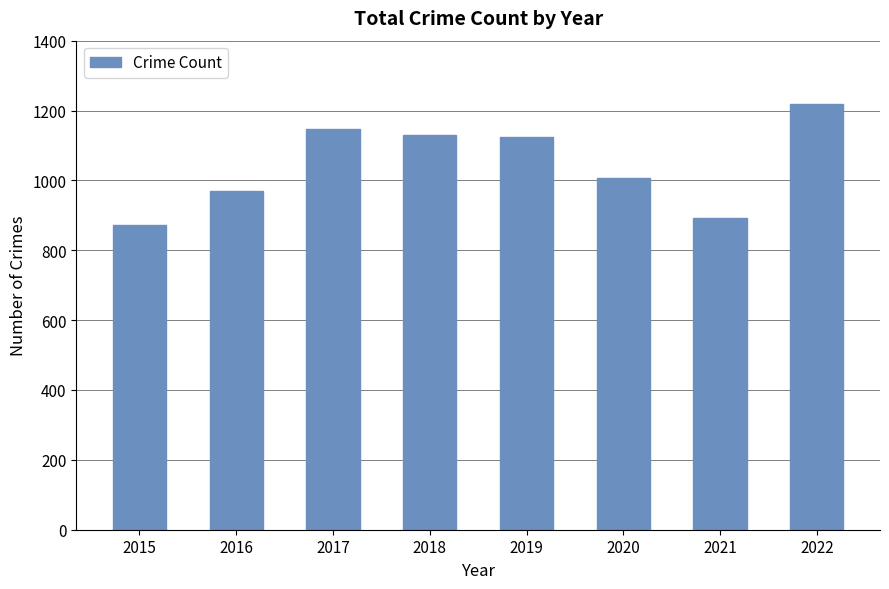

What is the average value?

1045